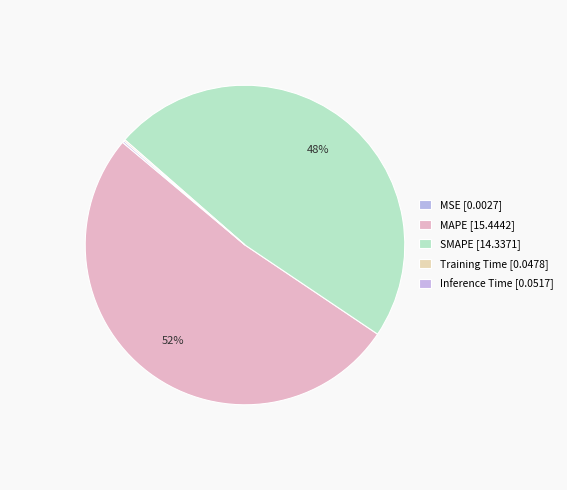

The Training Time slice represents 1% of the pie. True or false?

False